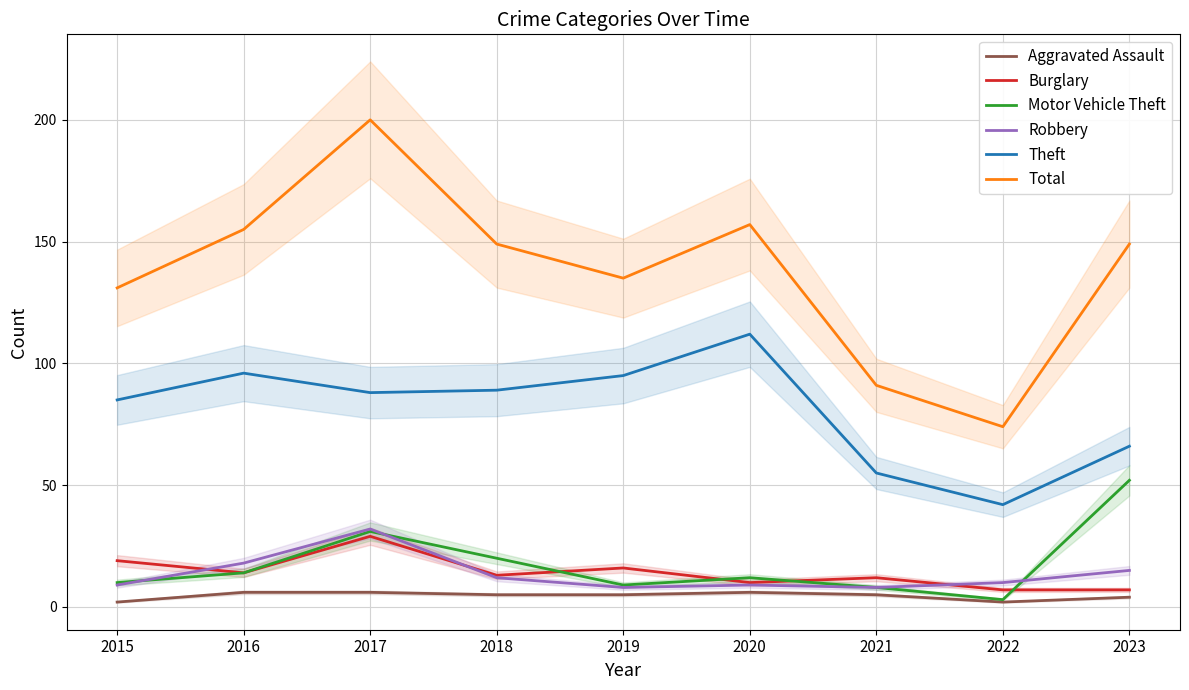

Which label corresponds to the largest value in the chart?

2017